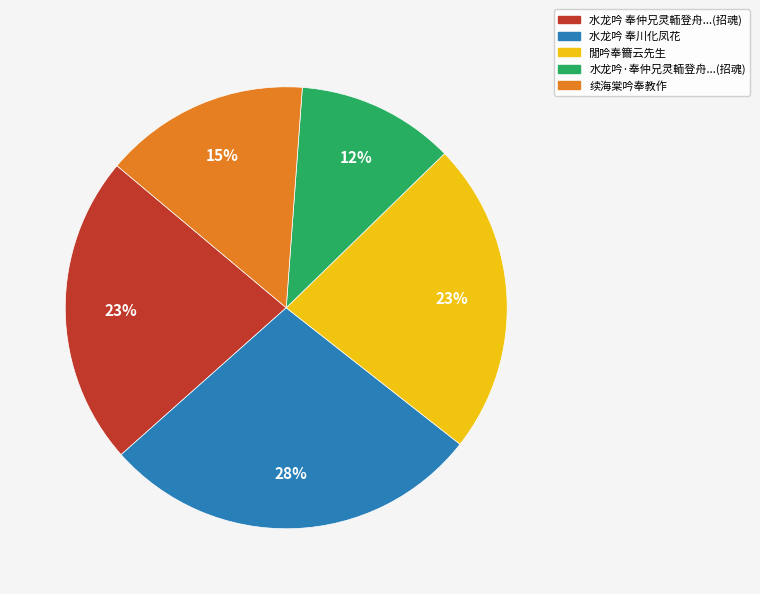

Is there a majority slice in this chart?

No